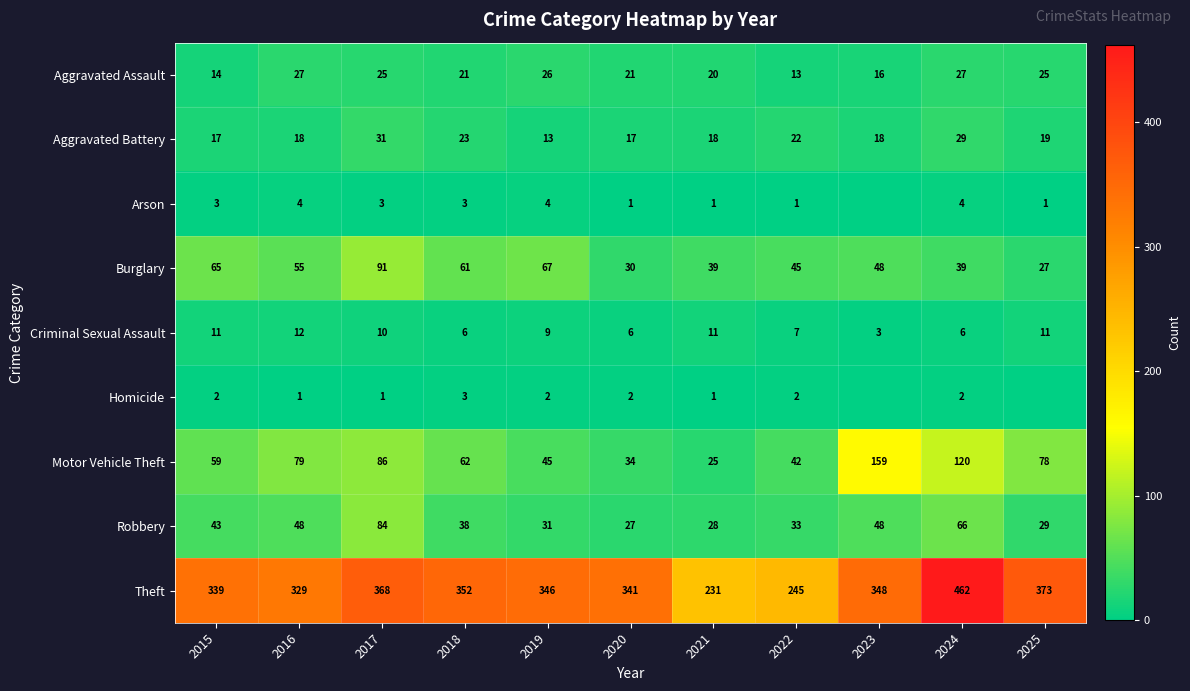

How many categories are shown in the chart?

11